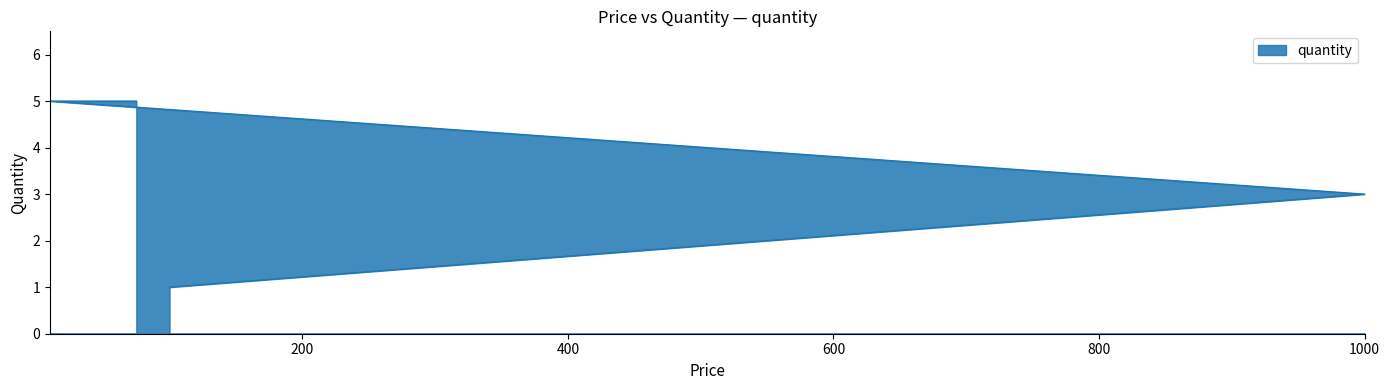

What is the label of the 3rd point from the right?

1000